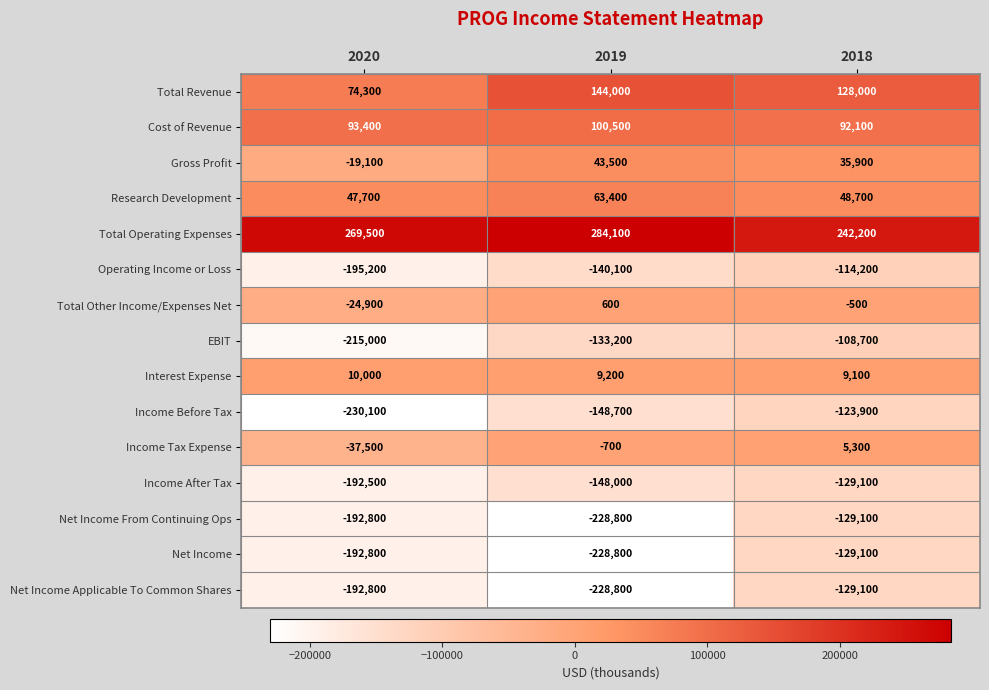

Which category has the lowest value across all series?

2020